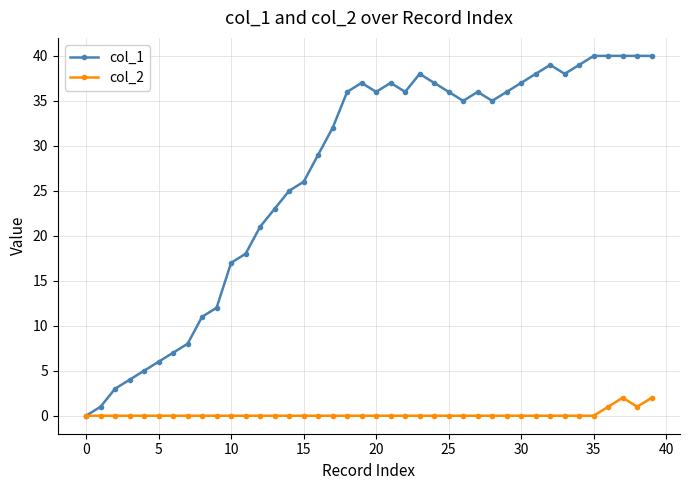

List the series in order of their overall mean, highest first.

col_1, col_2